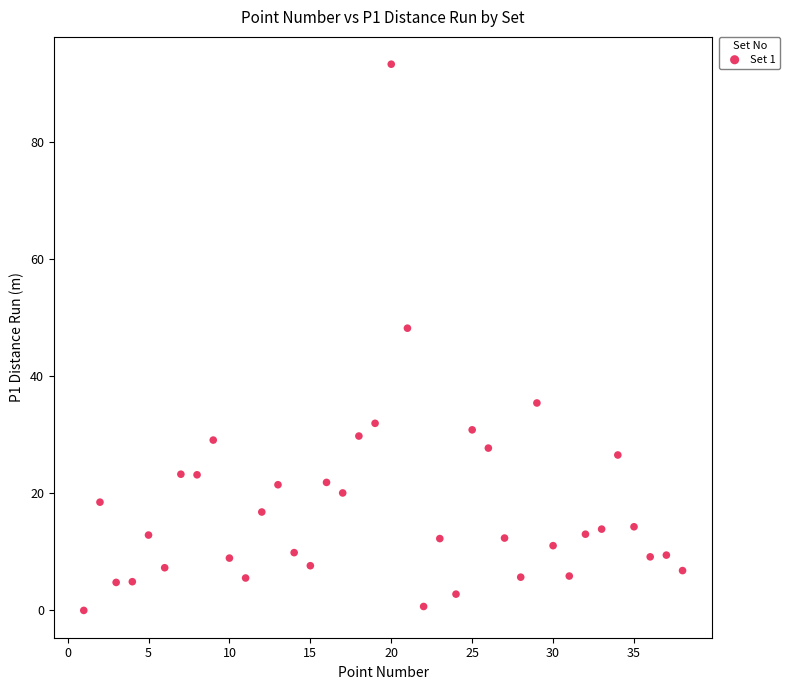

What is the range of Y values (max minus min)?

93.4